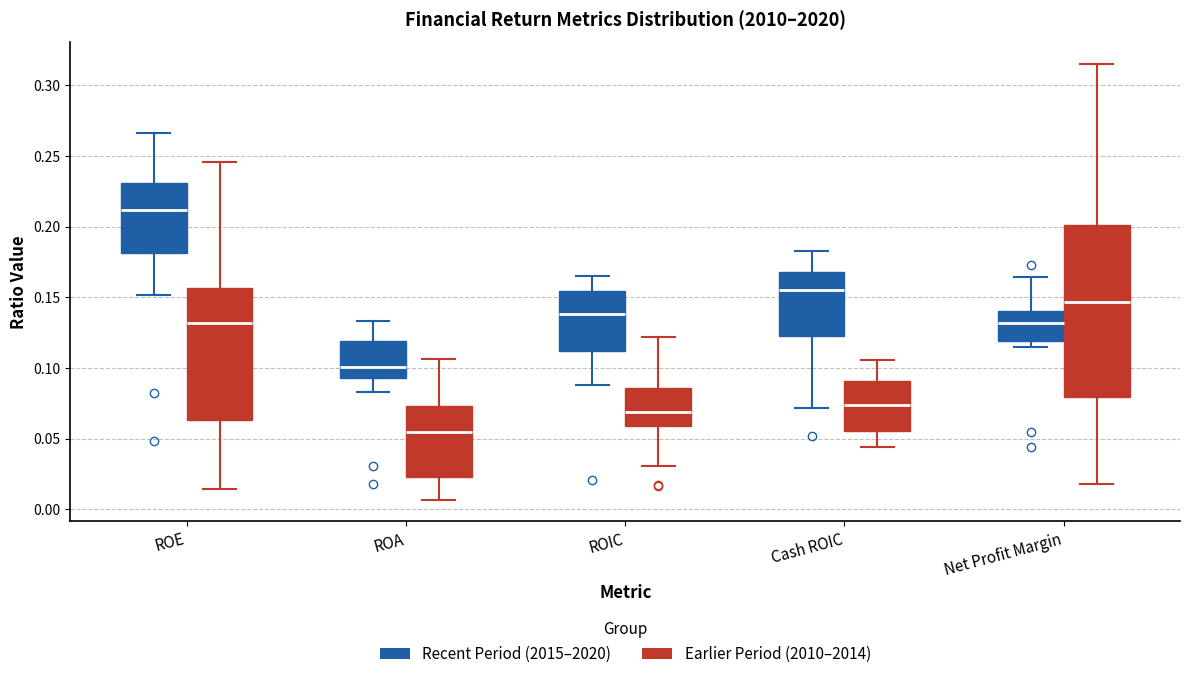

Reading left to right, transcribe this box plot: for each box, give where its median line is, the range the box spans, and where its two whiskers end, as read against the y-axis. The values are not printed on the chart, so give them approximately, as read against the axis.

ROE (Recent Period (2015–2020)): median 0.210, box 0.180 to 0.230, whiskers 0.150 to 0.265
ROE (Earlier Period (2010–2014)): median 0.130, box 0.065 to 0.155, whiskers 0.015 to 0.245
ROA (Recent Period (2015–2020)): median 0.100, box 0.095 to 0.120, whiskers 0.085 to 0.135
ROA (Earlier Period (2010–2014)): median 0.055, box 0.025 to 0.075, whiskers 0.005 to 0.105
ROIC (Recent Period (2015–2020)): median 0.140, box 0.110 to 0.155, whiskers 0.090 to 0.165
ROIC (Earlier Period (2010–2014)): median 0.070, box 0.060 to 0.085, whiskers 0.030 to 0.120
Cash ROIC (Recent Period (2015–2020)): median 0.155, box 0.125 to 0.170, whiskers 0.070 to 0.185
Cash ROIC (Earlier Period (2010–2014)): median 0.075, box 0.055 to 0.090, whiskers 0.045 to 0.105
Net Profit Margin (Recent Period (2015–2020)): median 0.130, box 0.120 to 0.140, whiskers 0.115 to 0.165
Net Profit Margin (Earlier Period (2010–2014)): median 0.145, box 0.080 to 0.200, whiskers 0.020 to 0.315